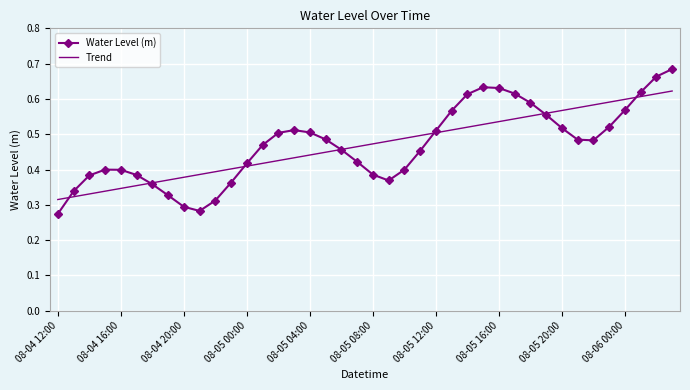

Which series has the largest range (max minus min)?

Water Level (m)